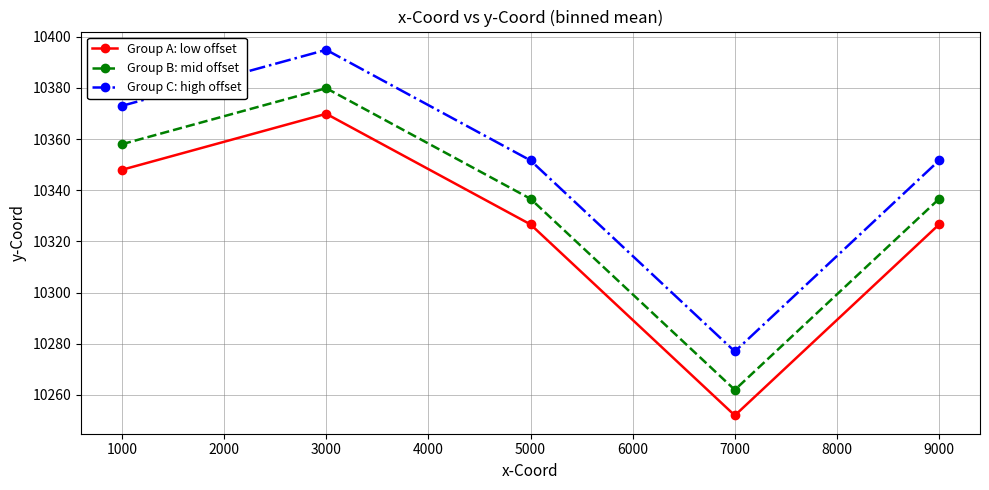

Reading left to right, list all the values displayed in this chart.

Group A: low offset: 10348.0	10369.9	10326.7	10252.0	10326.7
Group B: mid offset: 10358.0	10379.9	10336.7	10262.0	10336.7
Group C: high offset: 10373.0	10394.9	10351.7	10277.0	10351.7